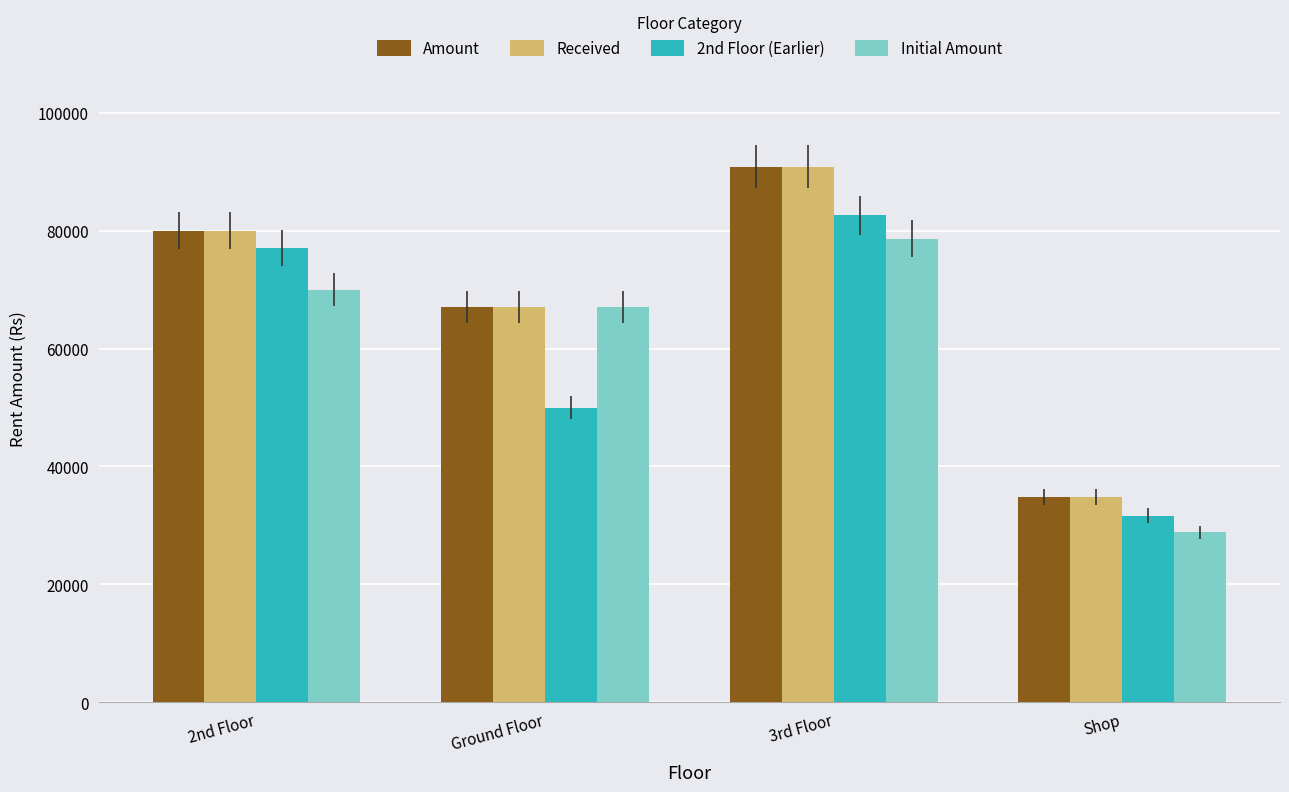

How many series are shown in this chart?

4